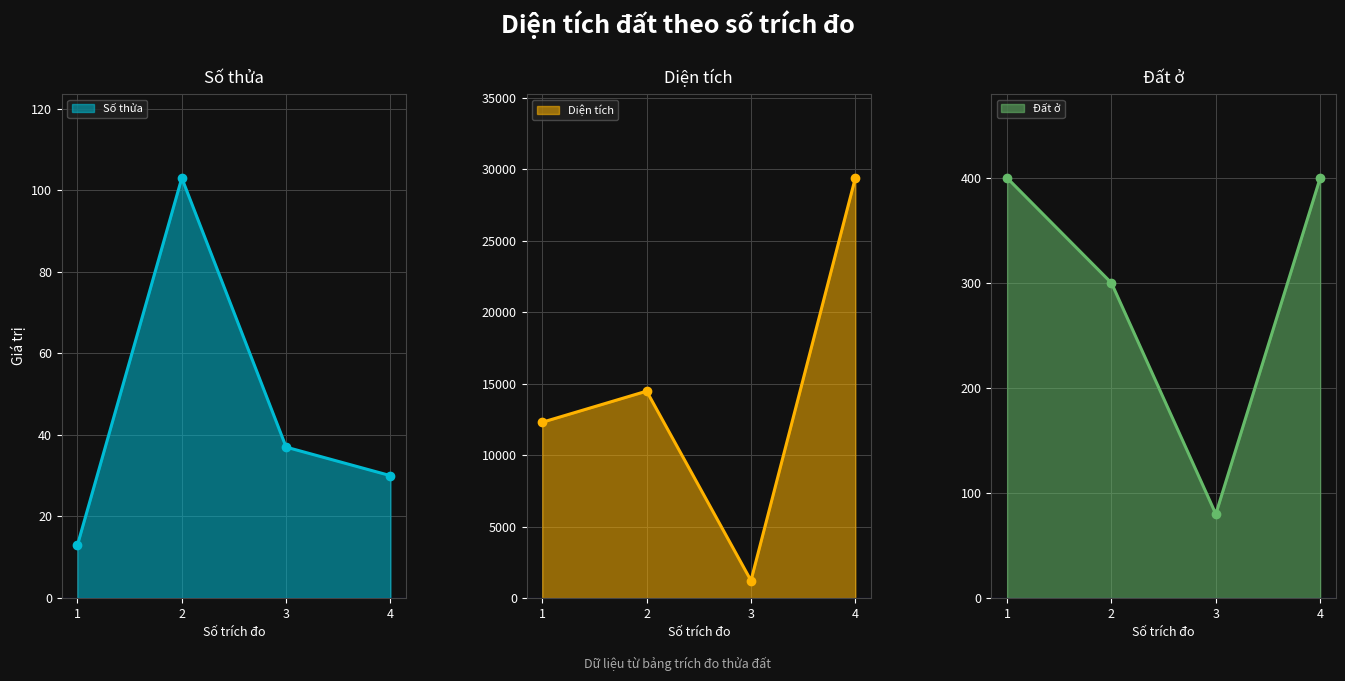

What is the highest value of the Số thửa series?

103